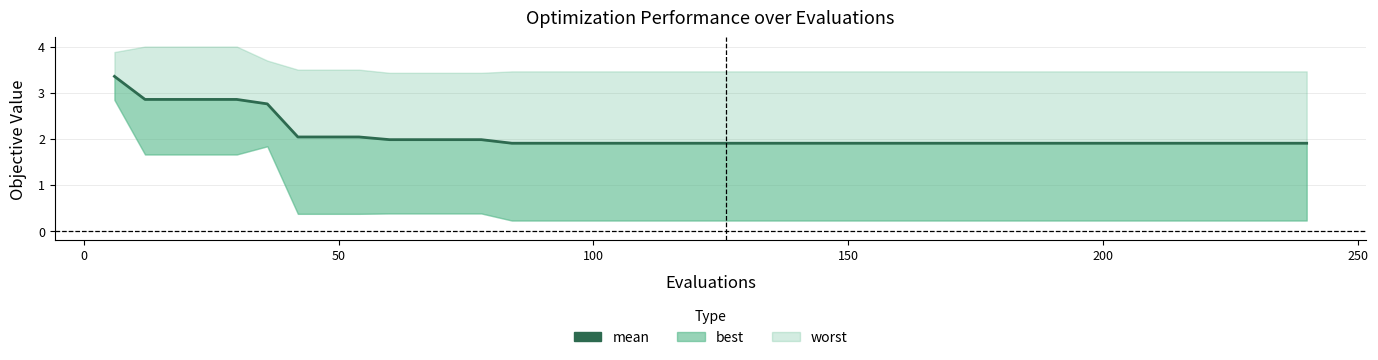

What is the difference between the maximum and minimum values?

1.5